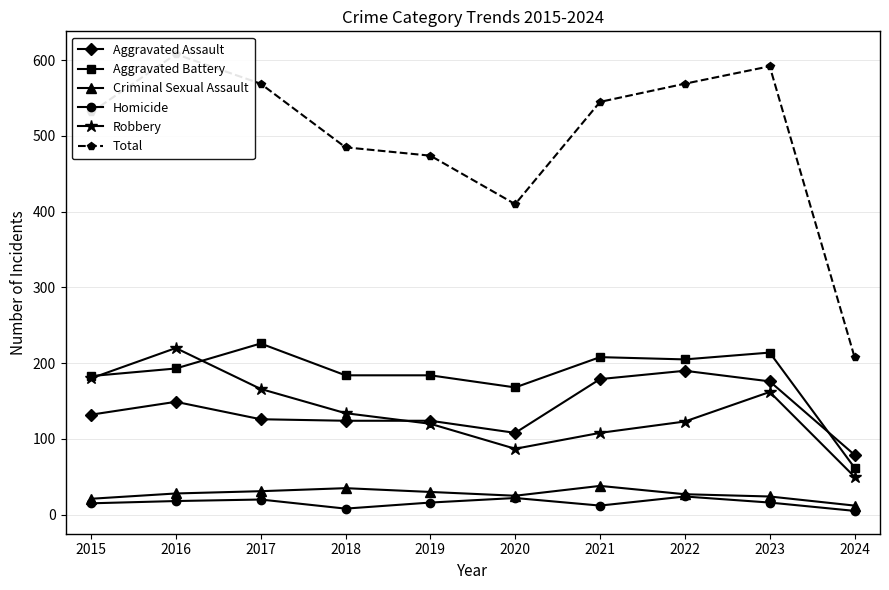

What is the value of the Robbery point at the 7th from the left?

108